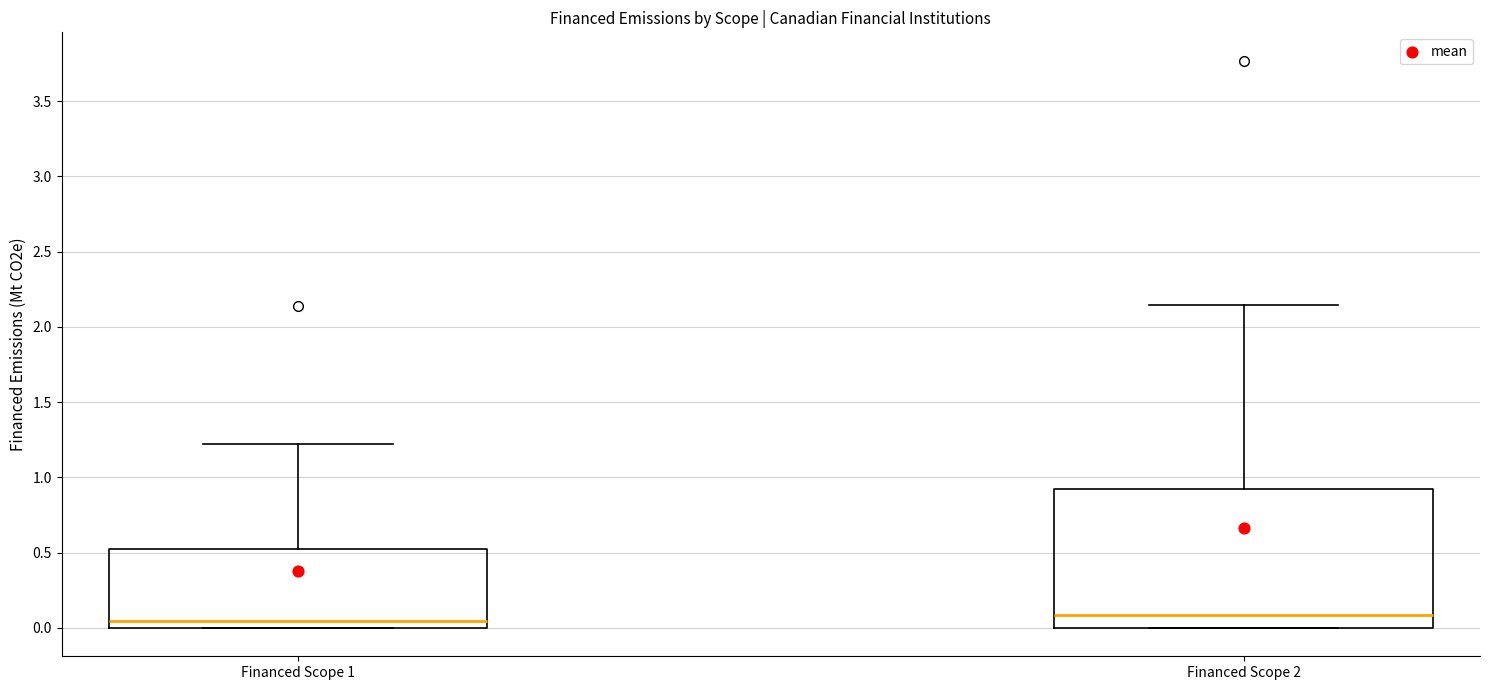

Reading left to right, transcribe this box plot: for each box, give where its median line is, the range the box spans, and where its two whiskers end, as read against the y-axis. The values are not printed on the chart, so give them approximately, as read against the axis.

Financed Scope 1: median 0.05, box 0.00 to 0.55, whiskers 0.00 to 1.20
Financed Scope 2: median 0.10, box 0.00 to 0.95, whiskers 0.00 to 2.15